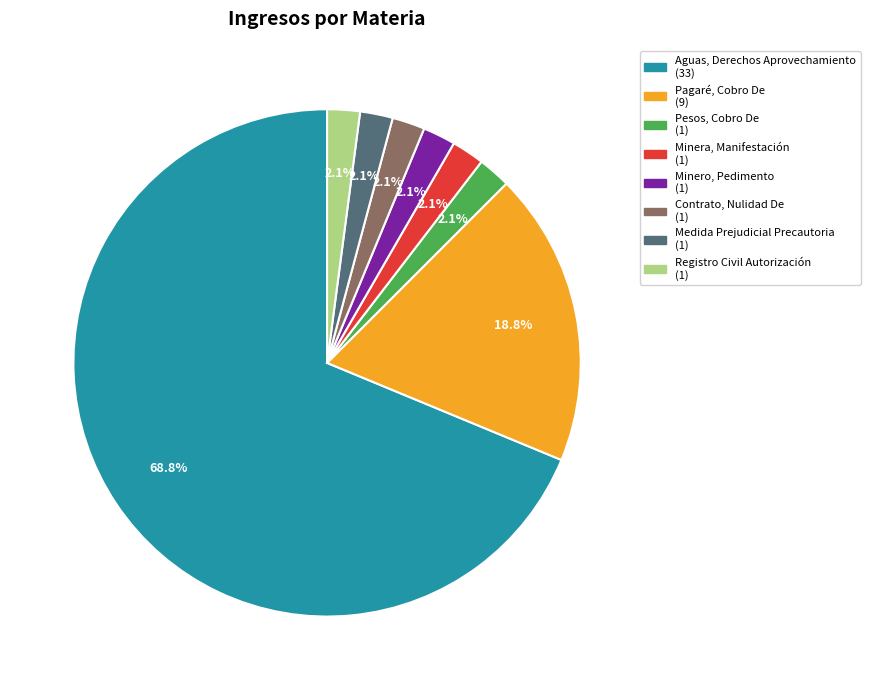

To the nearest percent, what portion does Aguas, Derechos Aprovechamiento represent?

69%